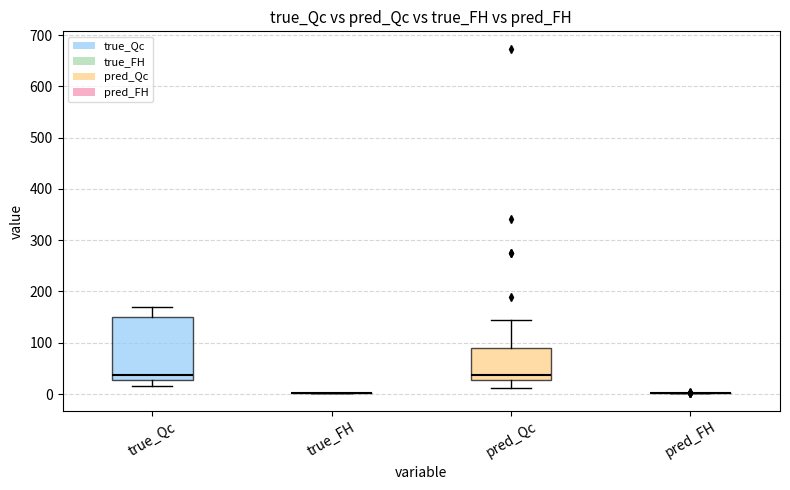

Reading left to right, transcribe this box plot: for each box, give where its median line is, the range the box spans, and where its two whiskers end, as read against the y-axis. The values are not printed on the chart, so give them approximately, as read against the axis.

true_Qc: median 40, box 30 to 150, whiskers 20 to 170
true_FH: box collapsed to a line at 0, whiskers 0 to 0
pred_Qc: median 40, box 30 to 90, whiskers 10 to 140
pred_FH: box collapsed to a line at 0, whiskers 0 to 0